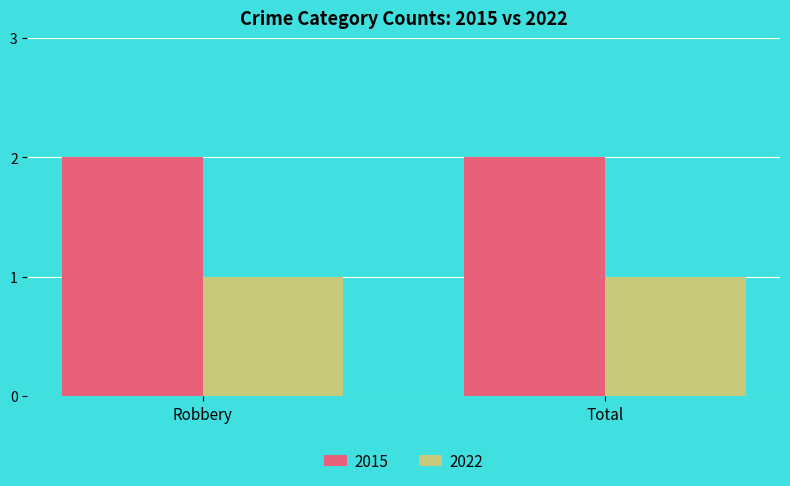

The value of 2015 at Total is 2. True or false?

True